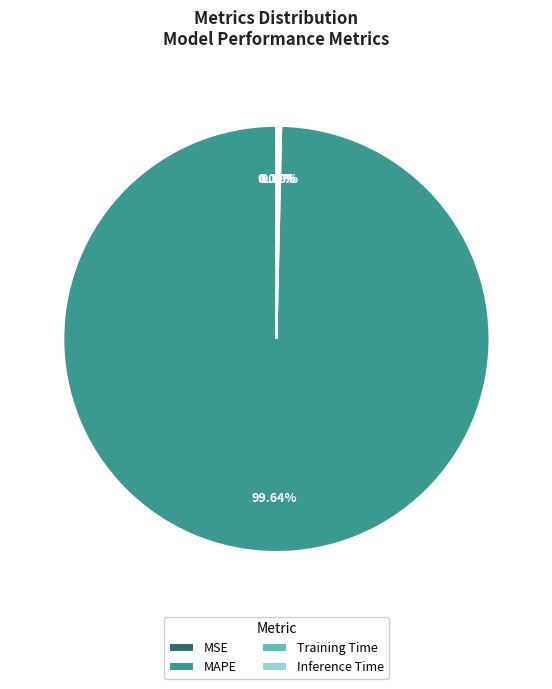

Which category accounts for the majority?

MAPE